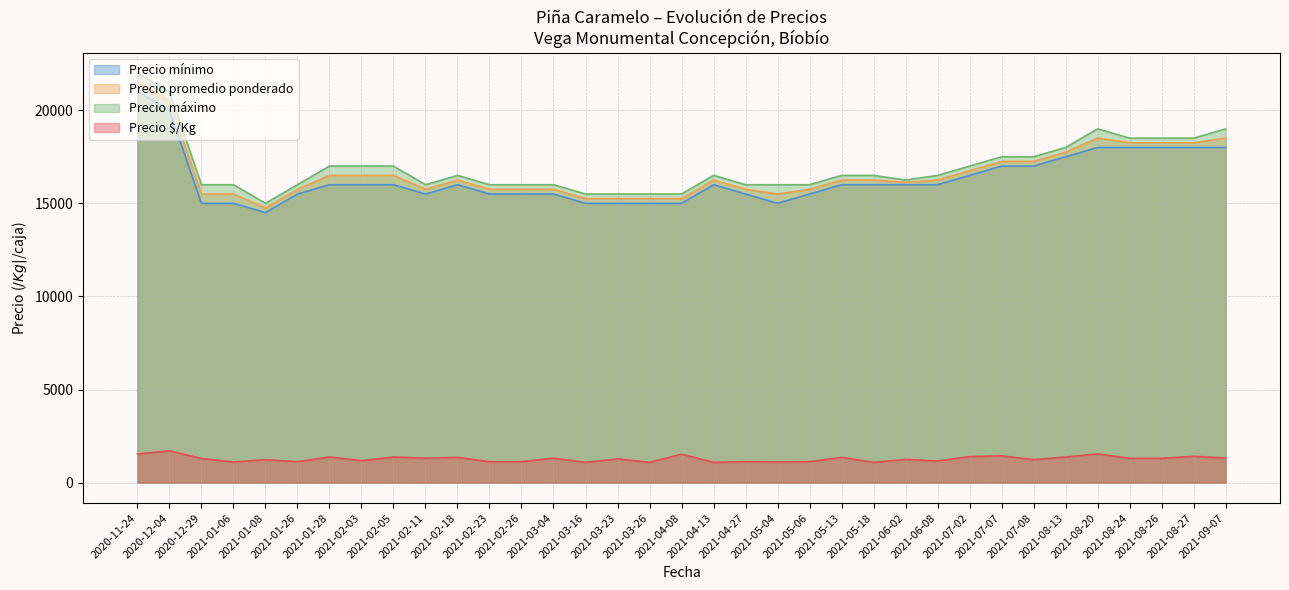

List the series in order of their peak value, highest first.

Precio máximo, Precio promedio ponderado, Precio mínimo, Precio $/Kg